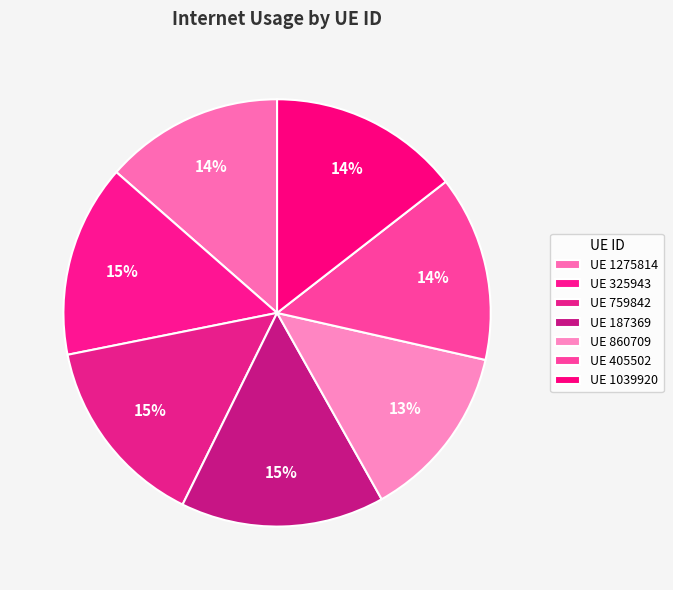

How many segments does this pie chart have?

7